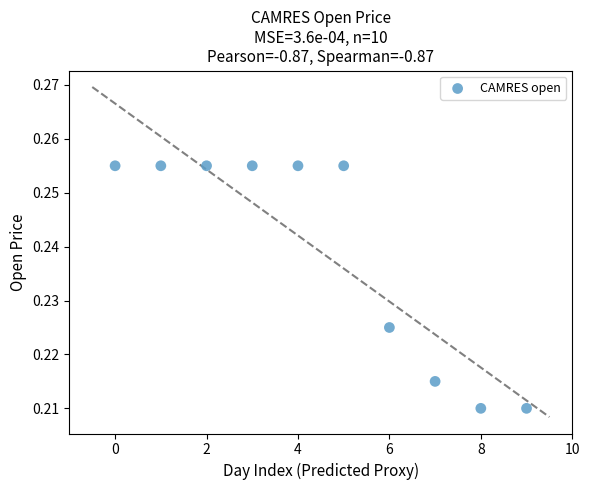

Count the number of points in this scatter plot.

10